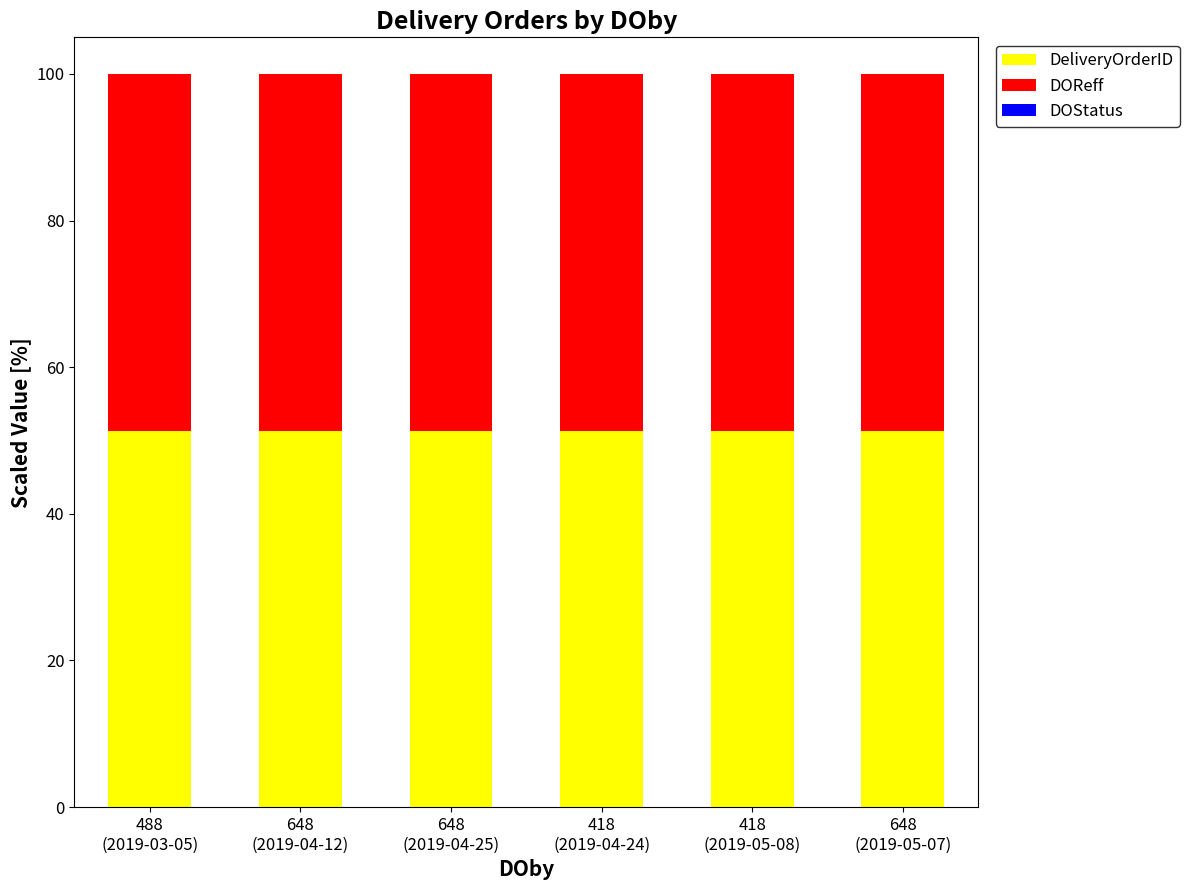

What is the total value across all series at 648
(2019-05-07)?

100.0